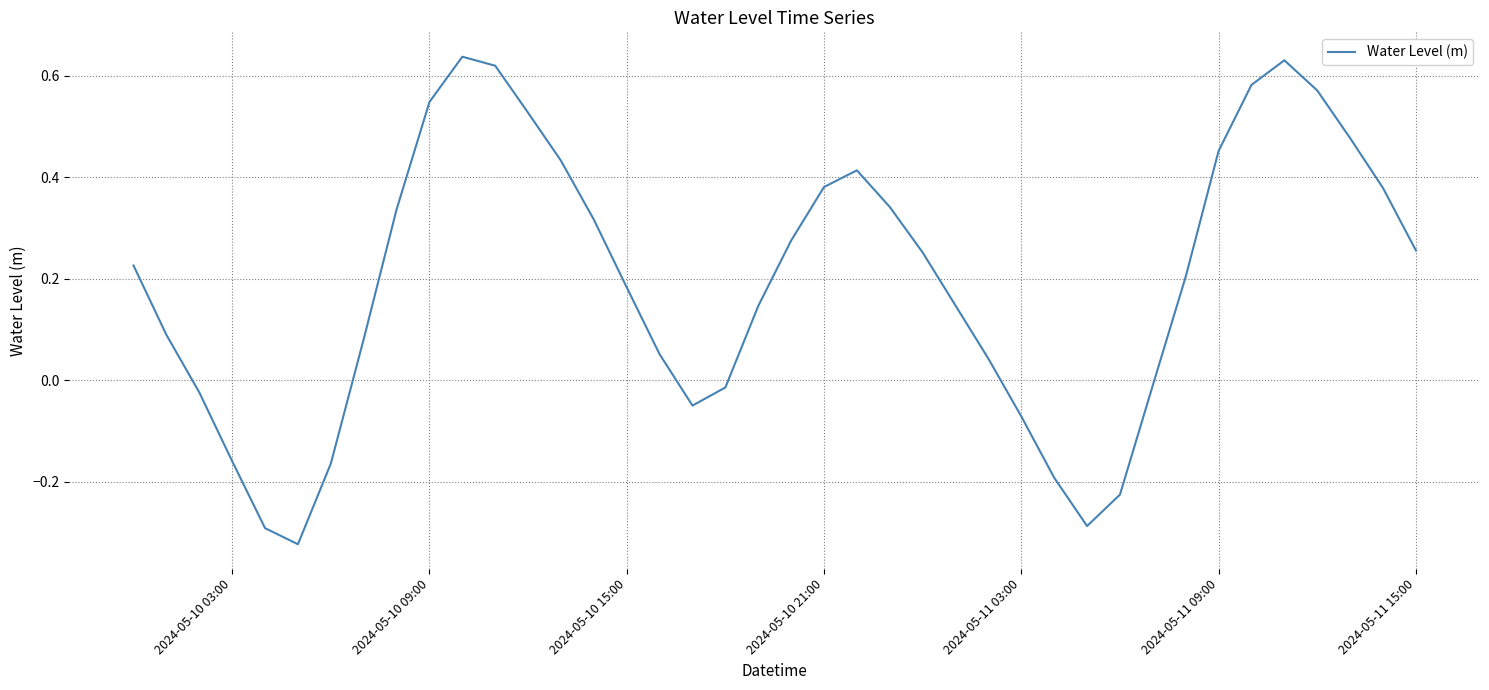

What is the difference between the maximum and minimum values?

1.0